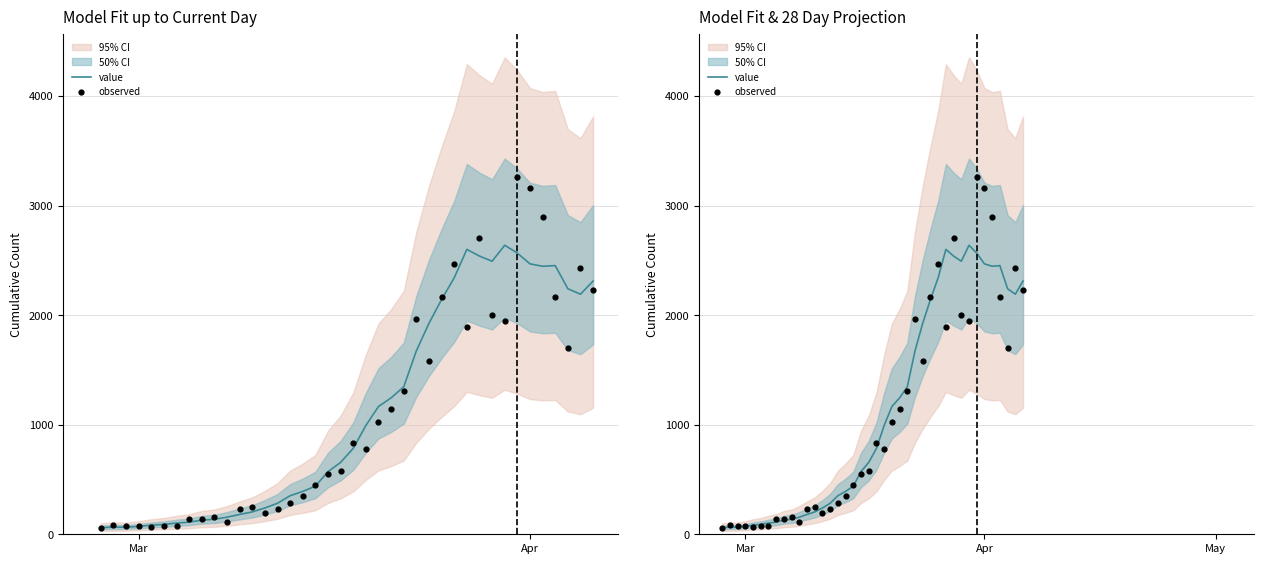

Which series has the largest total across all categories?

value